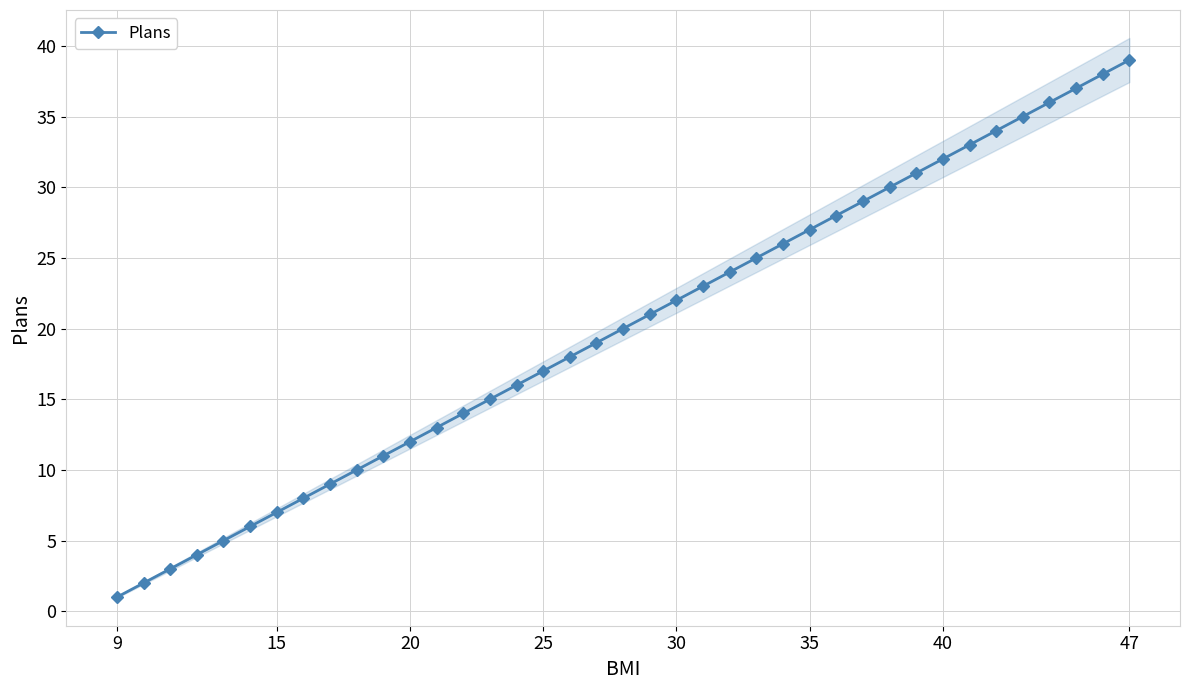

Count the number of categories in the chart.

39